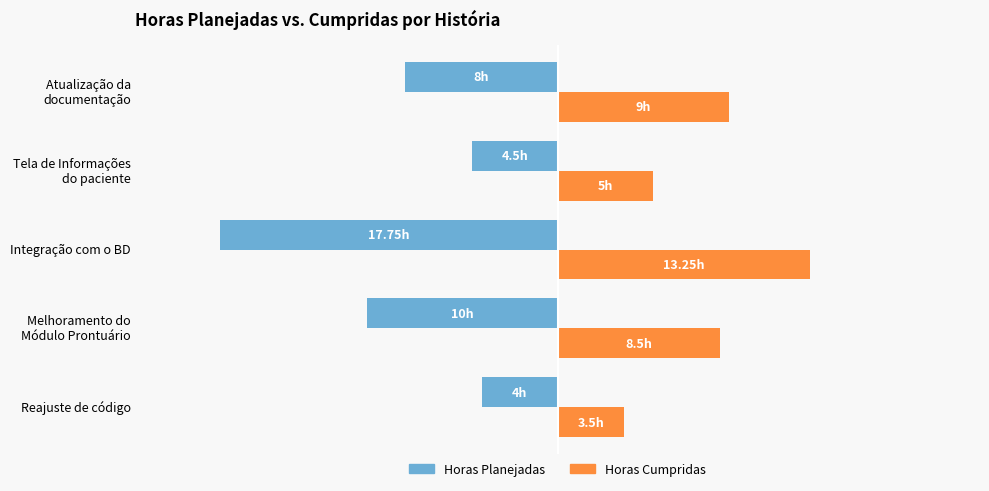

What are all the series names shown in the legend?

Horas Planejadas, Horas Cumpridas